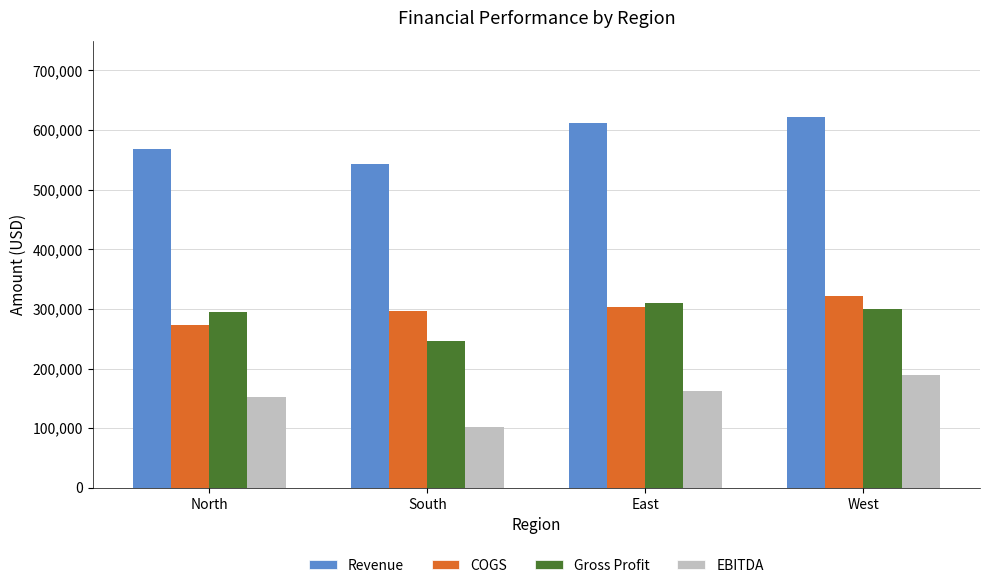

What position from the left is North?

1